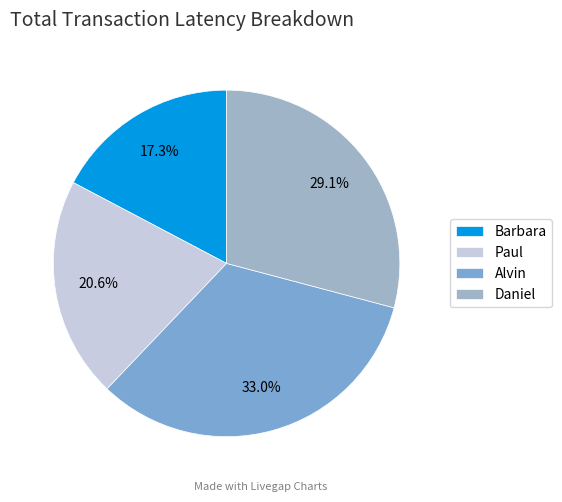

Is it true that Barbara is 17% of the pie?

True